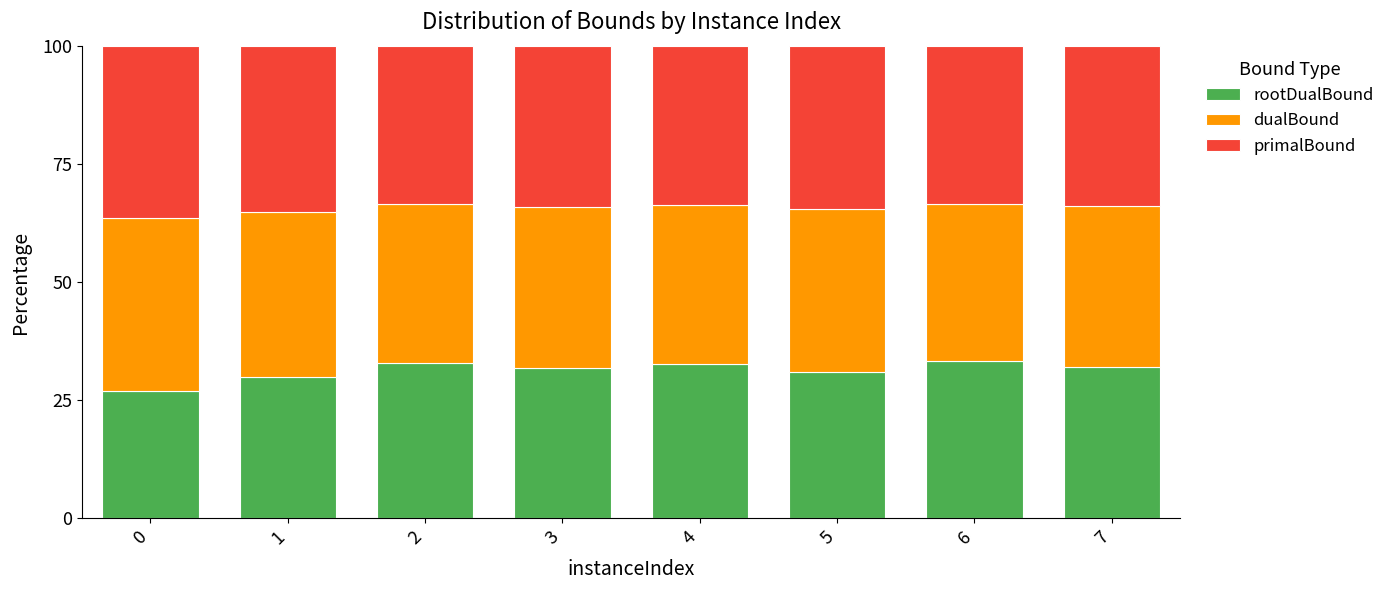

What is the highest value of the rootDualBound series?

33.2